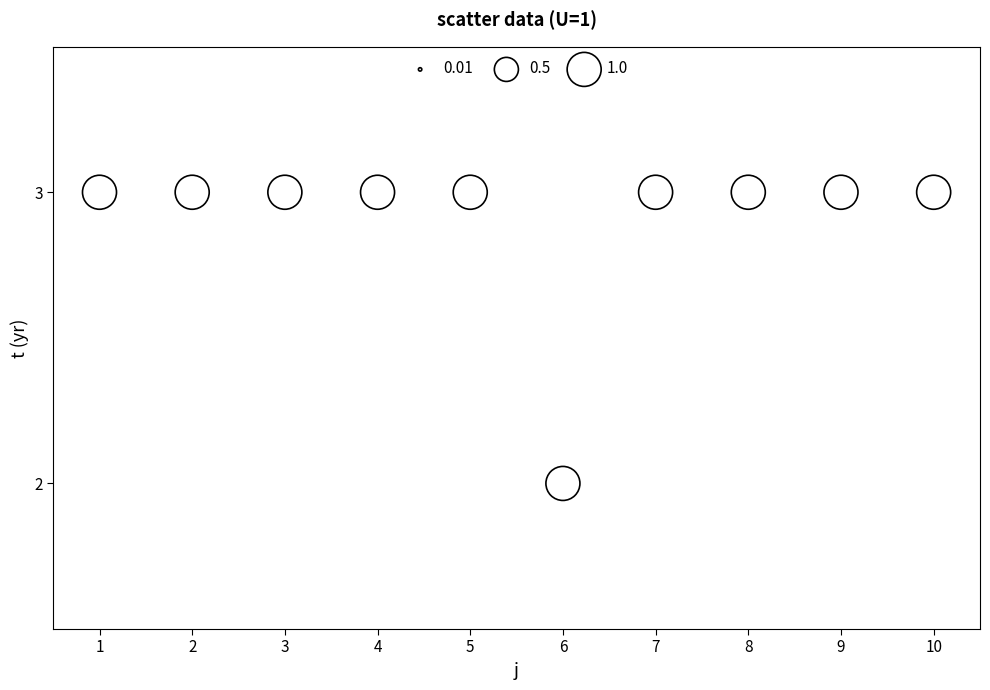

What is the range of X values (max minus min)?

9